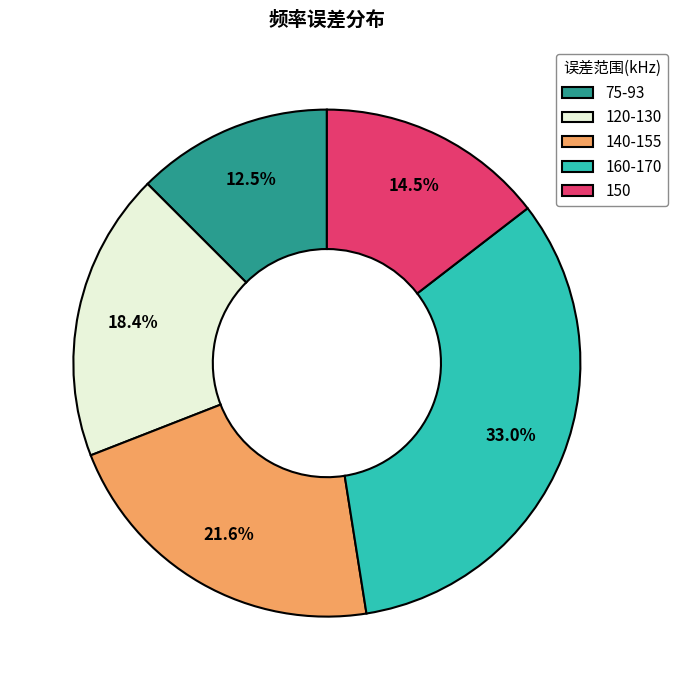

Between 75-93 and 120-130, which is larger?

120-130